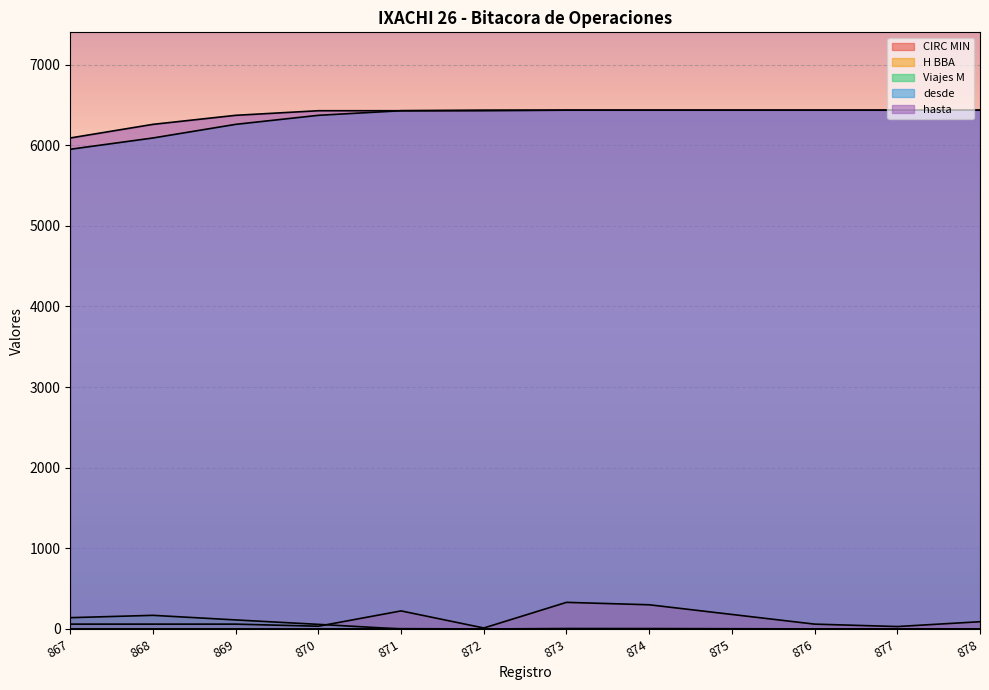

True or false: CIRC MIN and desde cross at least once.

False